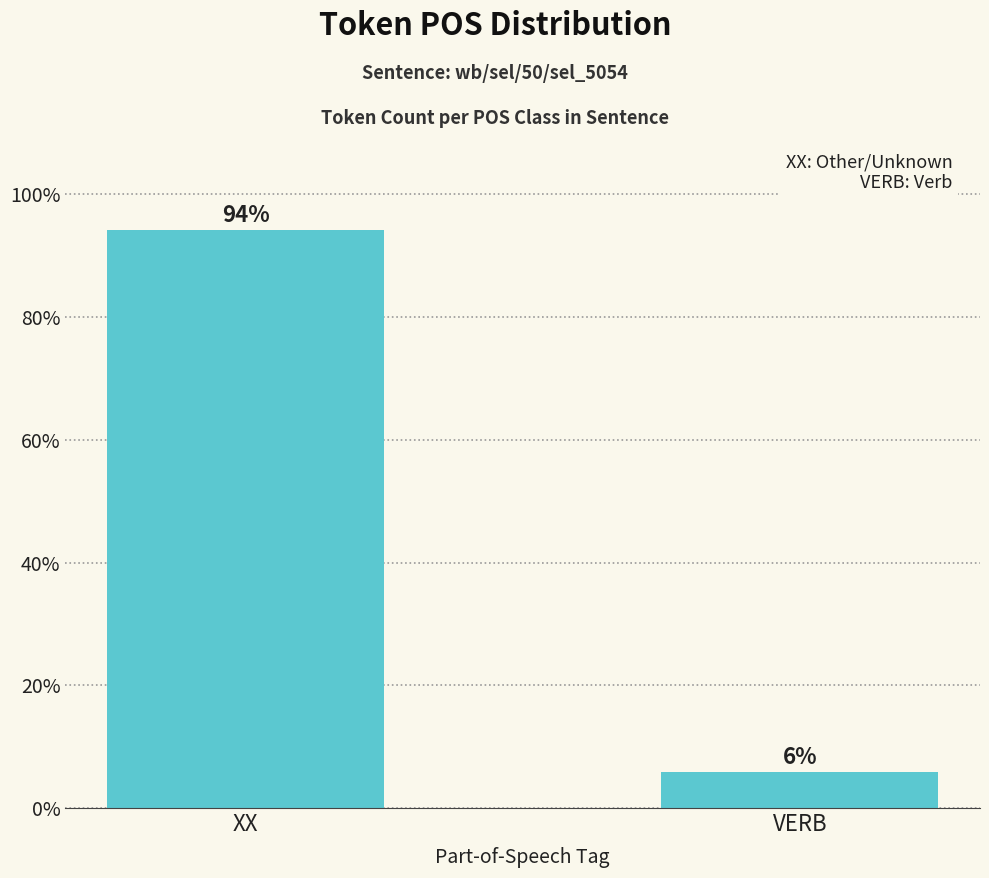

List the labels in order of value, smallest first.

VERB, XX